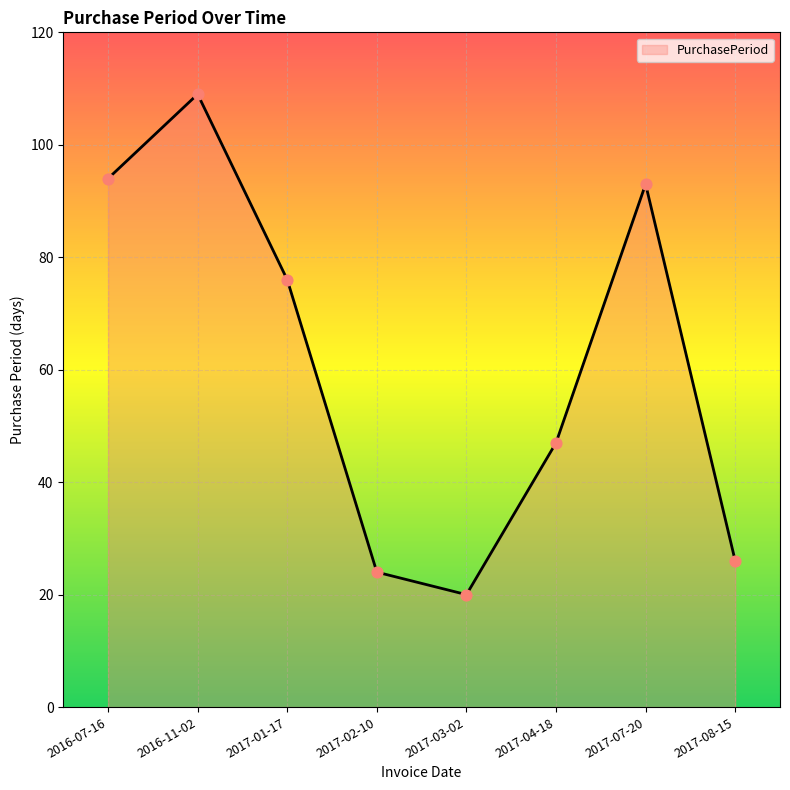

What is the change in value from 2017-01-17 to 2017-02-10?

-52